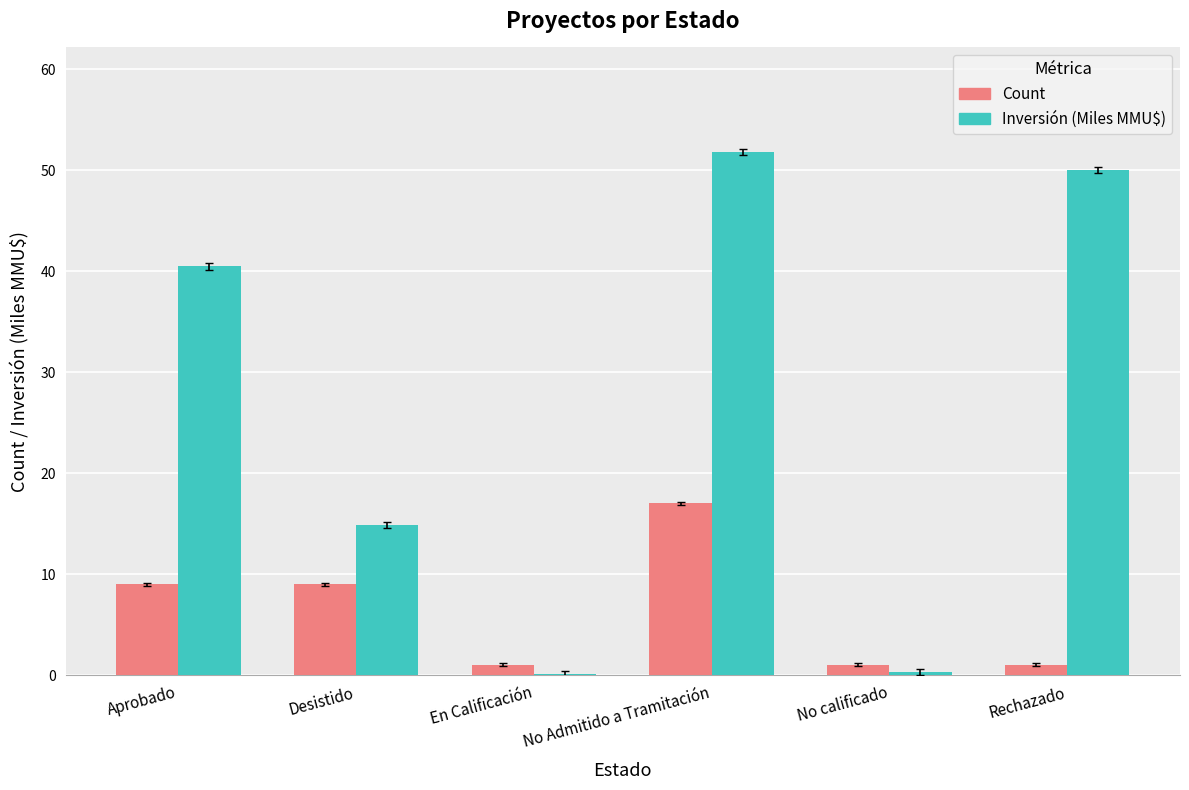

What is the approximate value of Count at En Calificación?

1.0